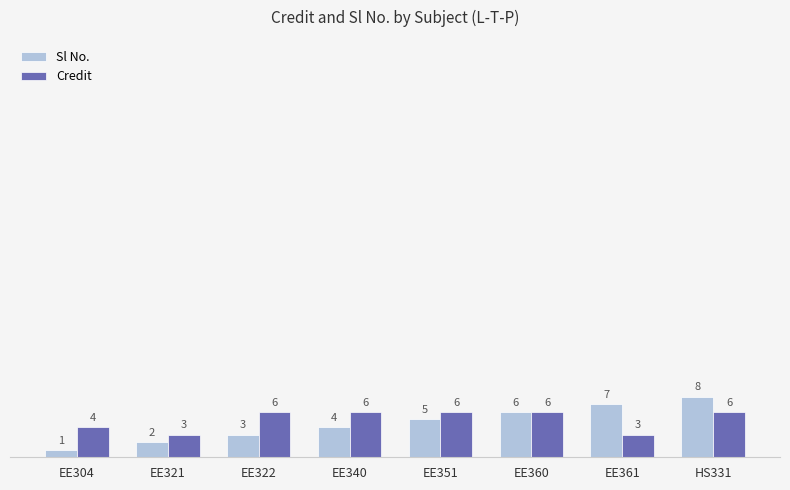

The value of Credit at EE322 is 4. True or false?

False